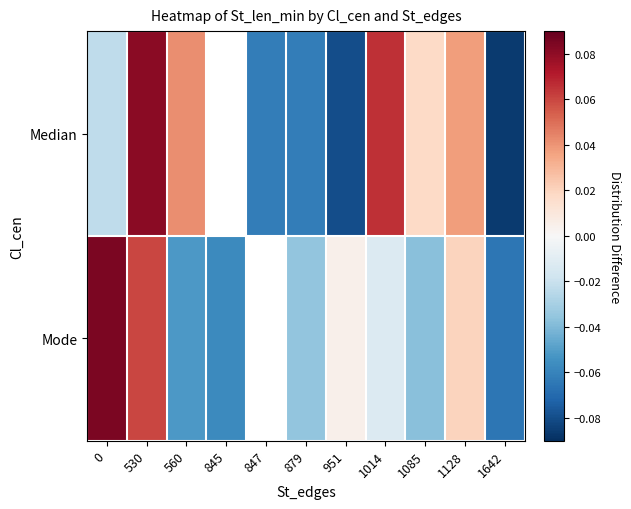

Which series has the largest range (max minus min)?

Median